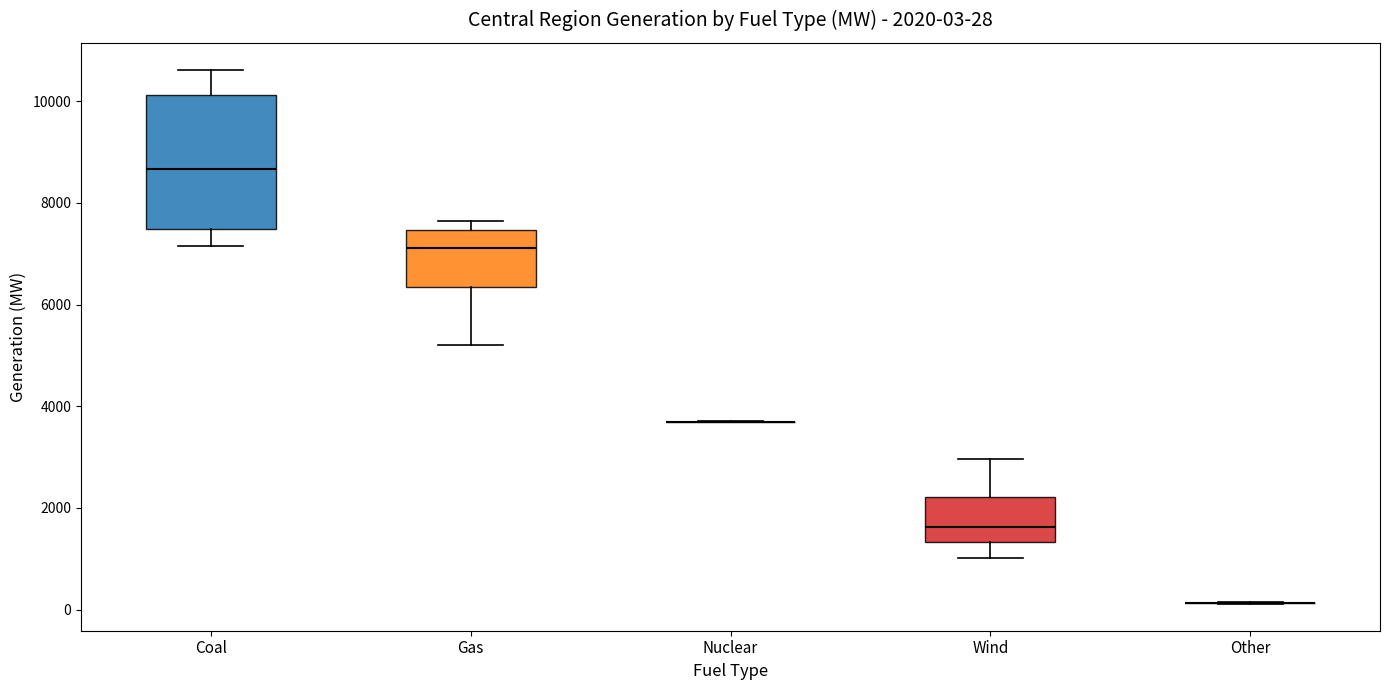

Comparing the boxes themselves (not the whiskers), which one is the tallest?

Coal